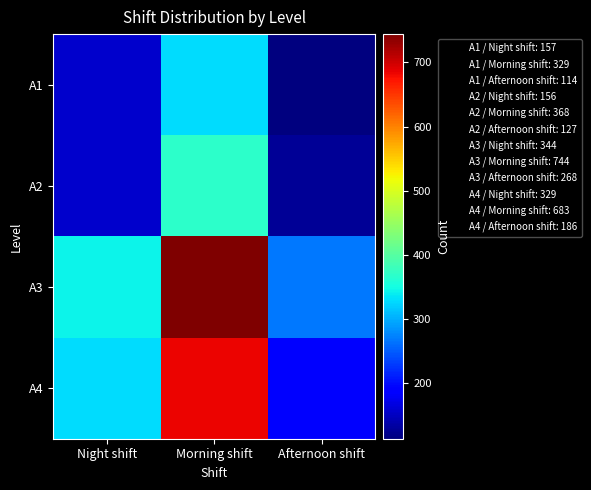

At how many categories does at least one series exceed 669?

1